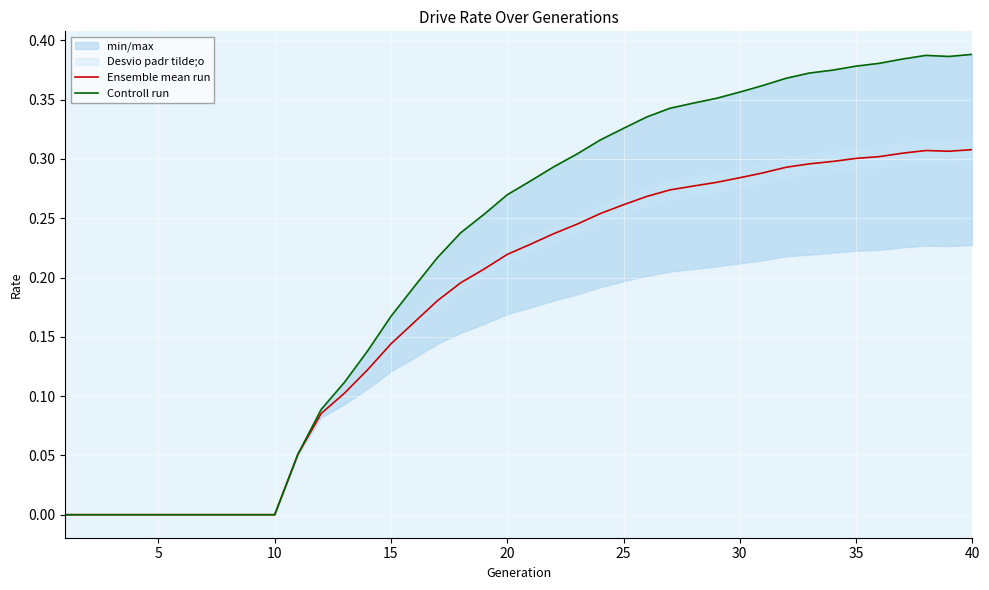

Is it true that Ensemble mean run equals 0.4 at 40?

False